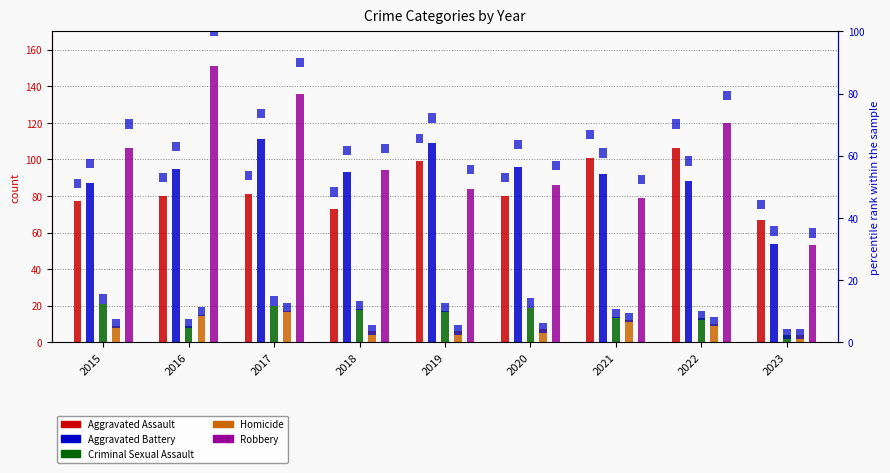

How many groups of bars are there?

9